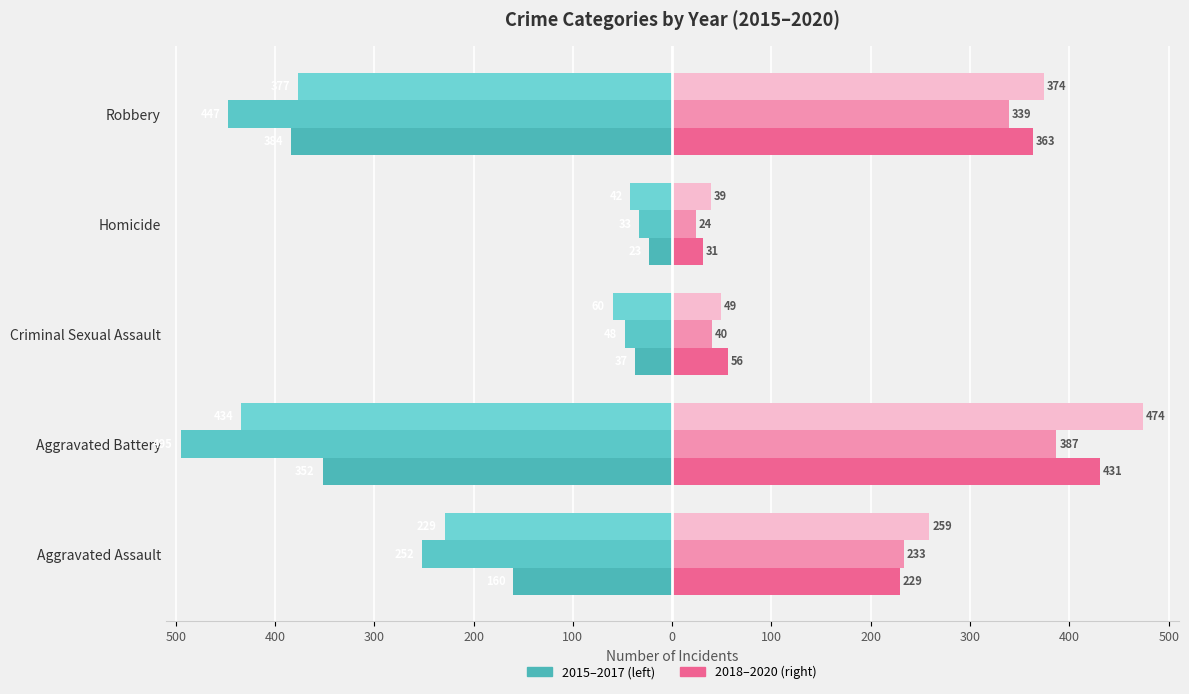

Reading left to right, transcribe all the data shown in this chart.

2015: -160	-352	-37	-23	-384
2016: -252	-495	-48	-33	-447
2017: -229	-434	-60	-42	-377
2018: 229	431	56	31	363
2019: 233	387	40	24	339
2020: 259	474	49	39	374